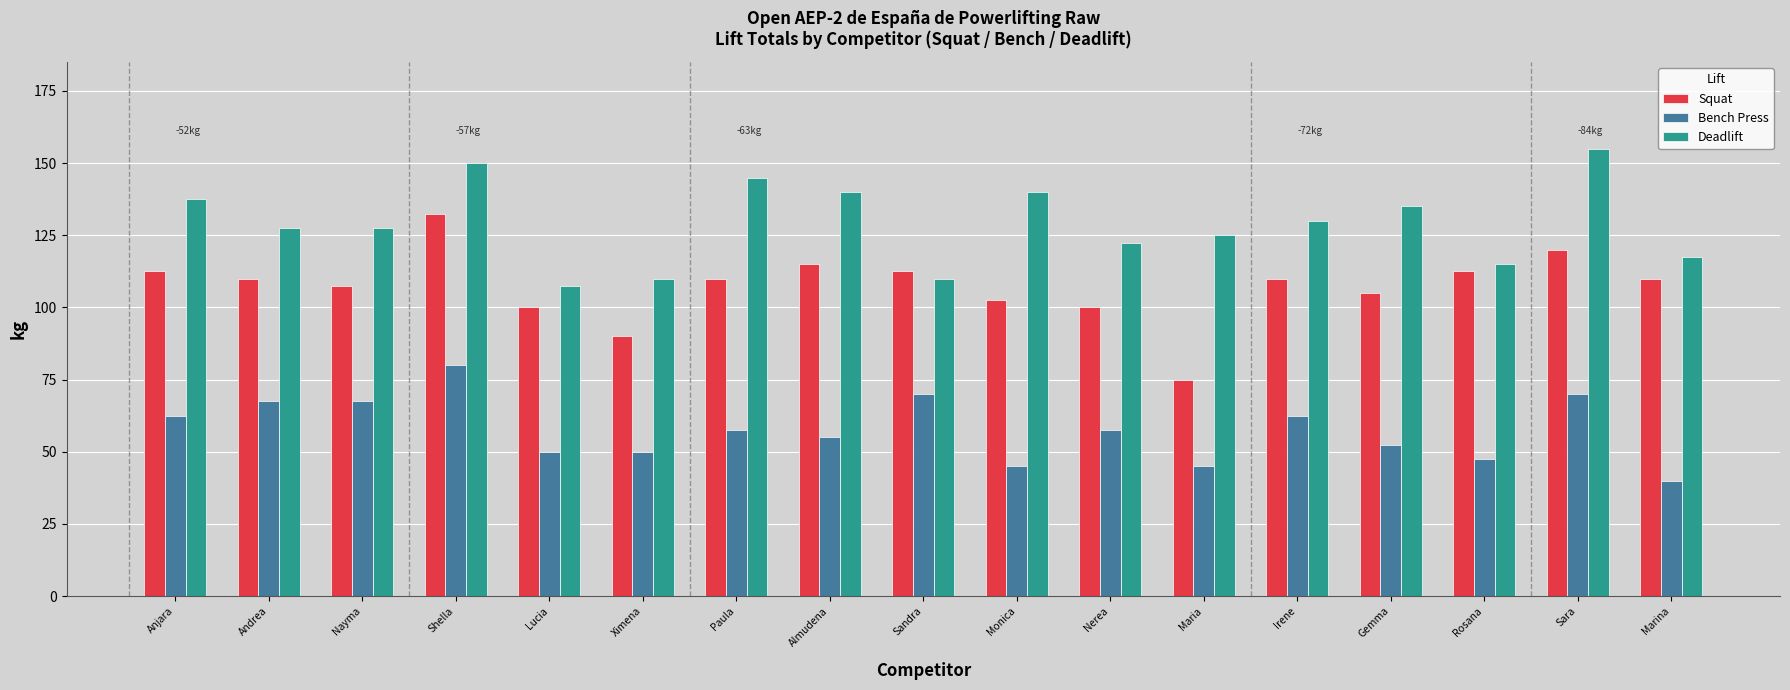

Reading right to left, extract all data points from this chart.

Squat: 110.0	120.0	112.5	105.0	110.0	75.0	100.0	102.5	112.5	115.0	110.0	90.0	100.0	132.5	107.5	110.0	112.5
Bench Press: 40.0	70.0	47.5	52.5	62.5	45.0	57.5	45.0	70.0	55.0	57.5	50.0	50.0	80.0	67.5	67.5	62.5
Deadlift: 117.5	155.0	115.0	135.0	130.0	125.0	122.5	140.0	110.0	140.0	145.0	110.0	107.5	150.0	127.5	127.5	137.5